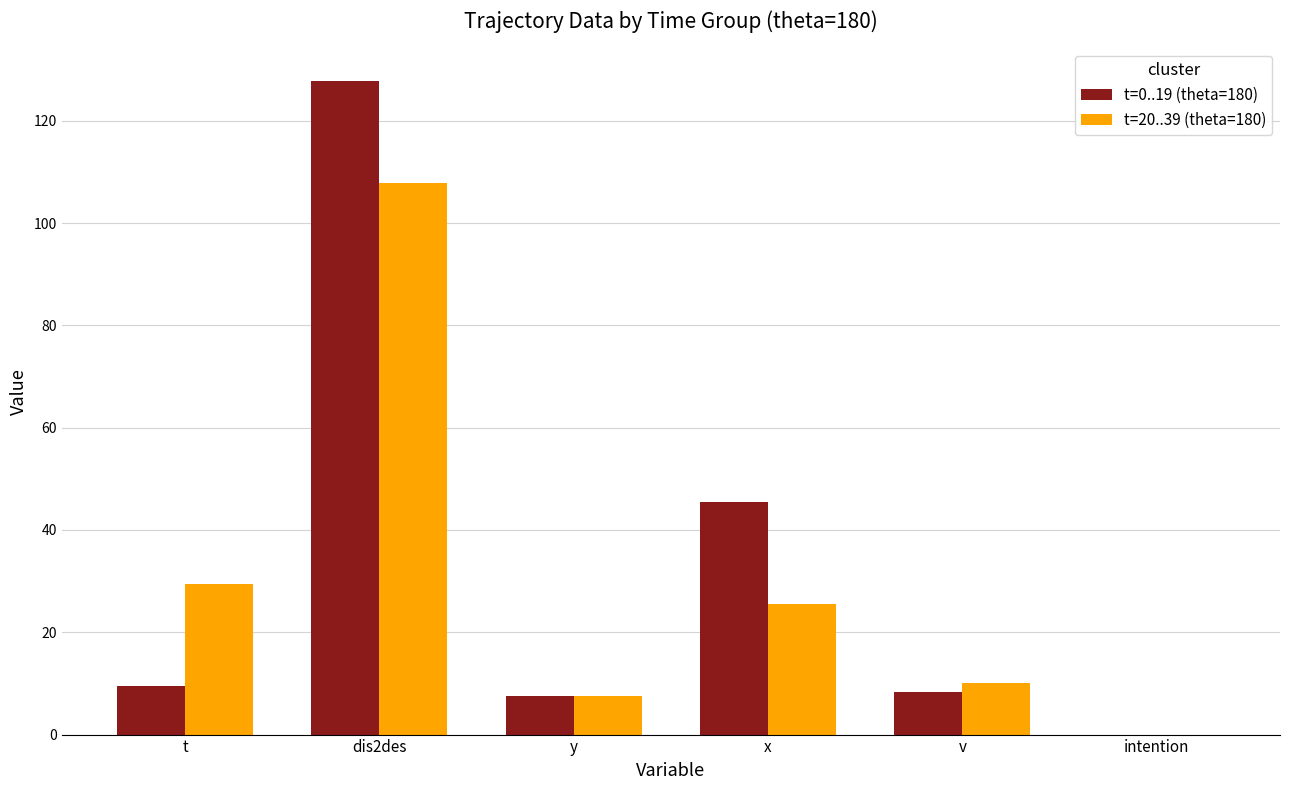

At which category is the sum across all series the highest?

dis2des